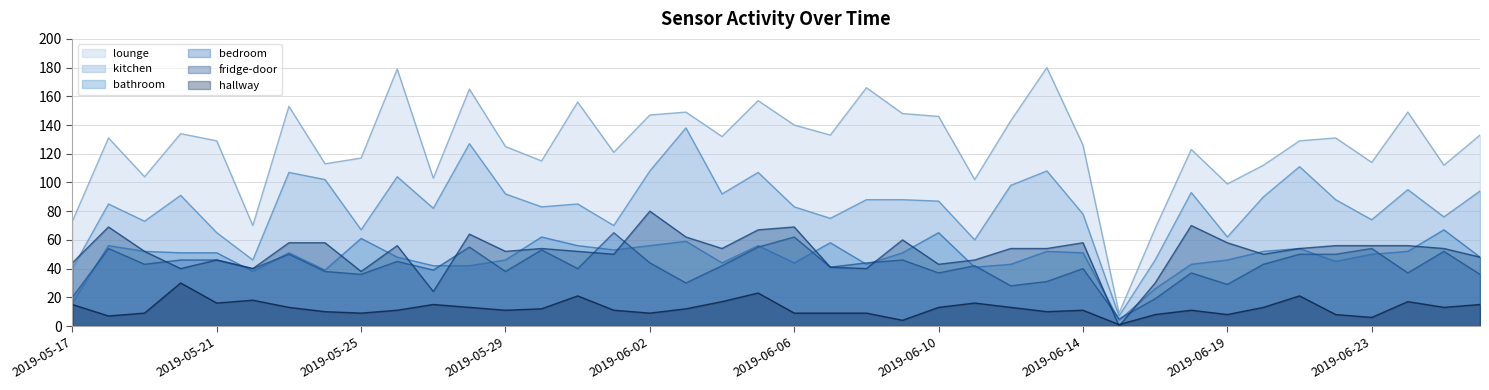

Rank the series by their maximum value, from lowest to highest.

hallway, bedroom, bathroom, fridge-door, kitchen, lounge